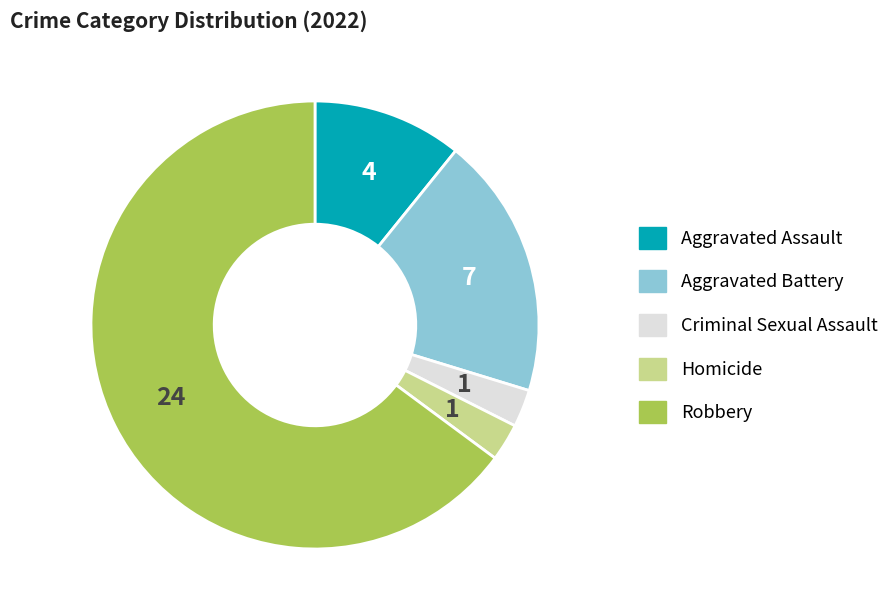

Is Aggravated Battery the majority of the pie?

No